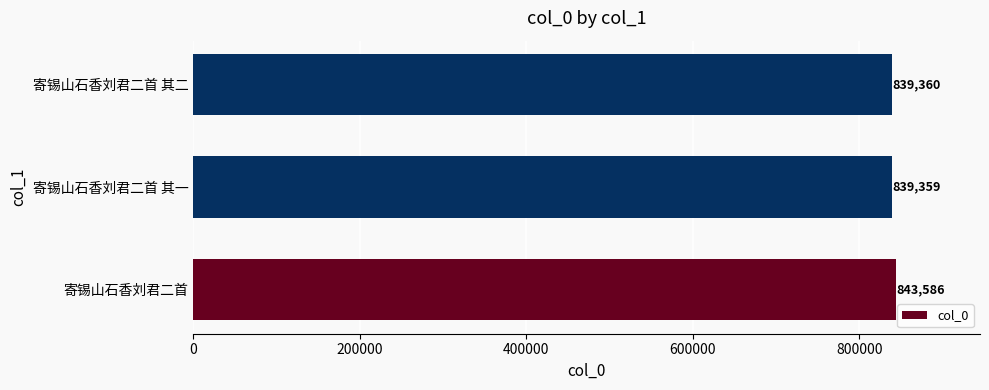

What is the minimum value shown in the chart?

839359